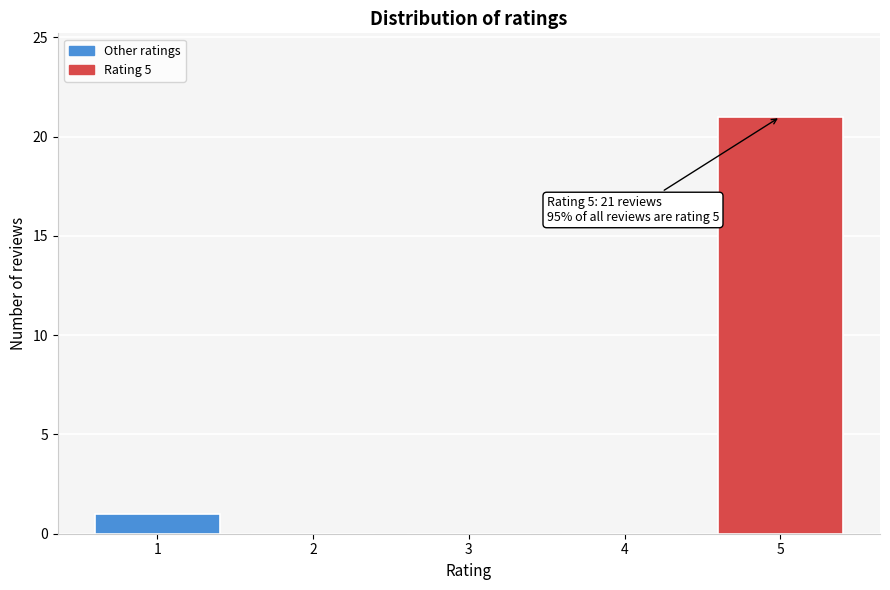

Reading left to right, extract all data points from this chart.

1=1	2=0	3=0	4=0	5=21